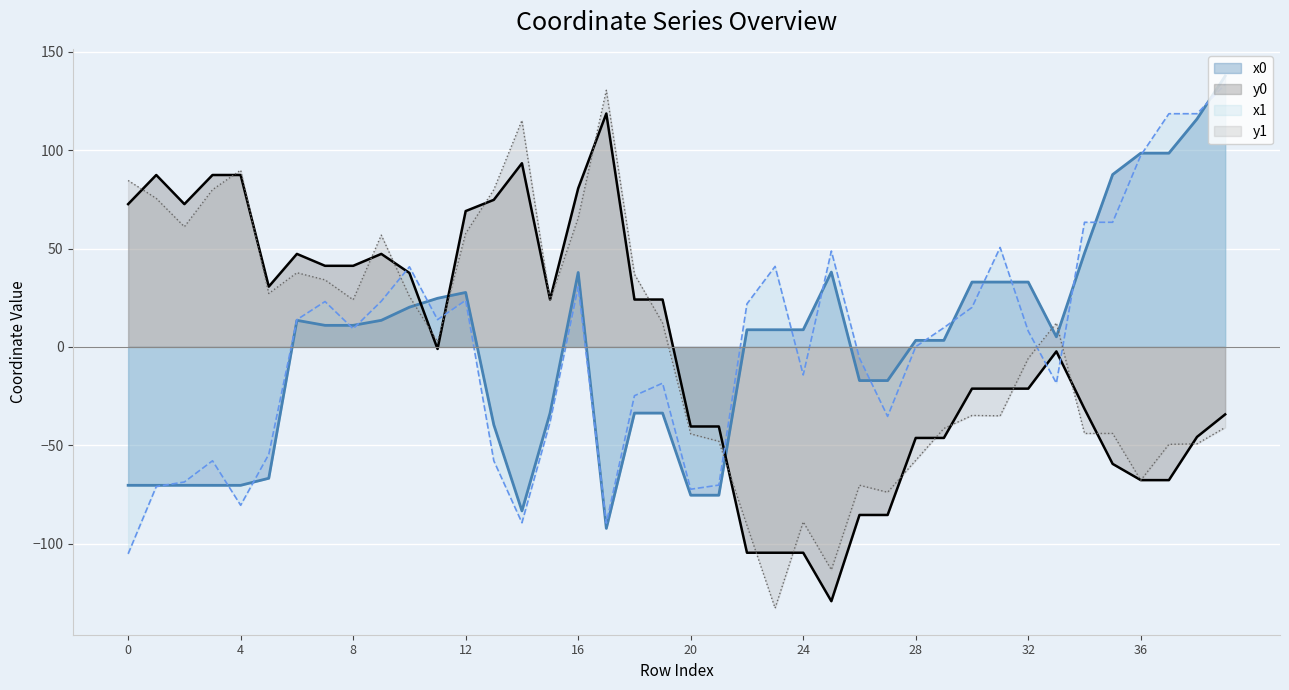

Reading left to right, transcribe all the data shown in this chart.

x0: 0=-70.4	1=-70.4	2=-70.4	3=-70.4	4=-70.4	5=-66.8	6=13.5	7=11.0	8=11.0	9=13.5	10=20.2	11=24.7	12=27.7	13=-39.6	14=-83.4	15=-33.7	16=37.9	17=-92.3	18=-33.7	19=-33.7	20=-75.4	21=-75.4	22=8.7	23=8.7	24=8.7	25=38.1	26=-17.1	27=-17.1	28=3.3	29=3.3	30=33.0	31=33.0	32=33.0	33=5.1	34=47.7	35=87.7	36=98.5	37=98.5	38=115.9	39=137.7
y0: 0=72.6	1=87.4	2=72.6	3=87.4	4=87.4	5=30.7	6=47.3	7=41.2	8=41.2	9=47.3	10=37.6	11=-1.0	12=69.1	13=74.8	14=93.4	15=24.1	16=80.6	17=118.7	18=24.1	19=24.1	20=-40.5	21=-40.5	22=-104.7	23=-104.7	24=-104.7	25=-129.3	26=-85.5	27=-85.5	28=-46.3	29=-46.3	30=-21.2	31=-21.2	32=-21.2	33=-2.3	34=-31.5	35=-59.5	36=-67.8	37=-67.8	38=-45.8	39=-34.3
x1: 0=-105.2	1=-71.0	2=-68.7	3=-57.9	4=-80.5	5=-54.7	6=13.8	7=23.1	8=9.2	9=23.2	10=40.7	11=13.8	12=23.7	13=-57.9	14=-89.4	15=-38.2	16=30.6	17=-89.7	18=-24.8	19=-18.5	20=-72.4	21=-70.3	22=21.9	23=40.9	24=-14.3	25=48.7	26=-5.7	27=-35.4	28=0.1	29=9.8	30=20.1	31=50.6	32=8.0	33=-18.5	34=63.4	35=63.4	36=97.4	37=118.6	38=118.6	39=133.6
y1: 0=84.6	1=75.5	2=61.1	3=80.0	4=89.9	5=27.2	6=37.7	7=34.1	8=24.0	9=56.8	10=25.7	11=2.7	12=57.7	13=80.0	14=115.2	15=23.7	16=65.6	17=130.5	18=37.0	19=12.2	20=-44.2	21=-48.0	22=-90.8	23=-132.9	24=-89.0	25=-113.3	26=-70.3	27=-73.9	28=-57.7	29=-41.5	30=-34.9	31=-35.1	32=-5.8	33=12.2	34=-44.0	35=-44.0	36=-67.8	37=-49.6	38=-49.3	39=-41.0